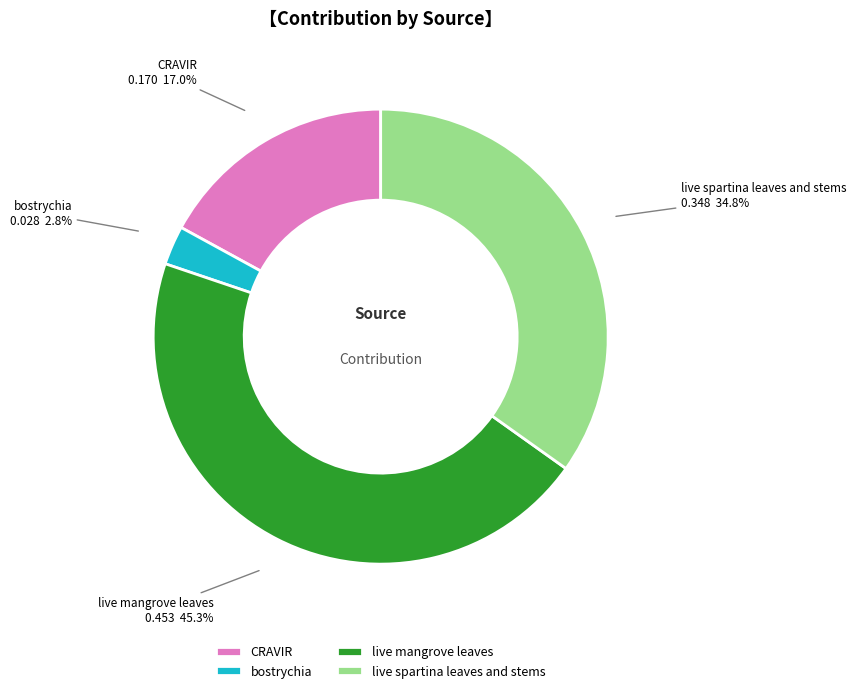

True or false: live spartina leaves and stems accounts for 42% of the total.

False